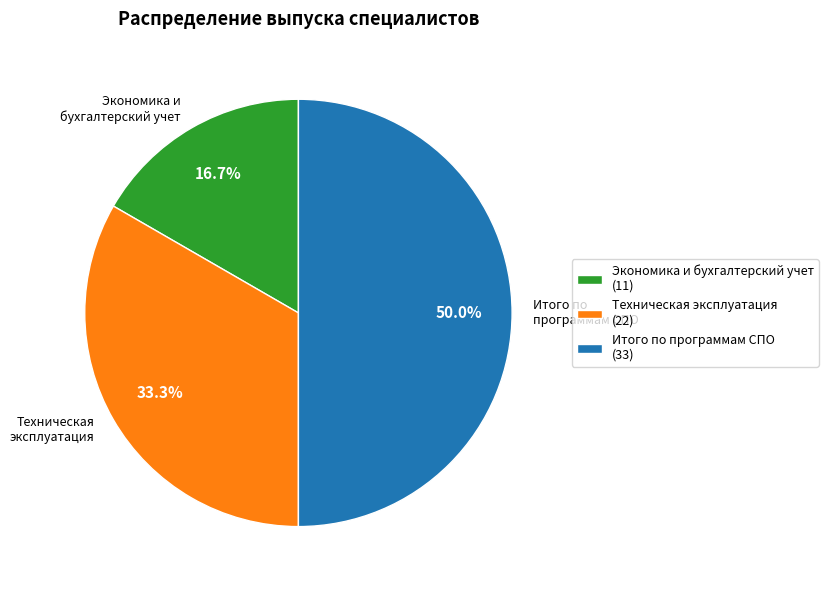

Approximately how many times larger is the value at Итого по программам СПО compared to Техническая эксплуатация?

1.5